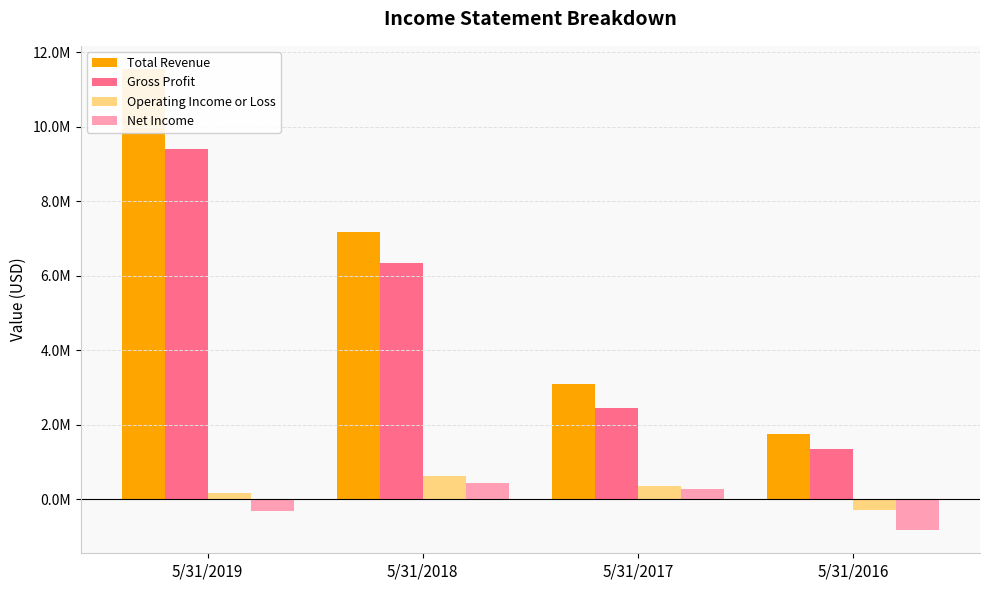

The value of Net Income at 5/31/2019 is -533580. True or false?

False